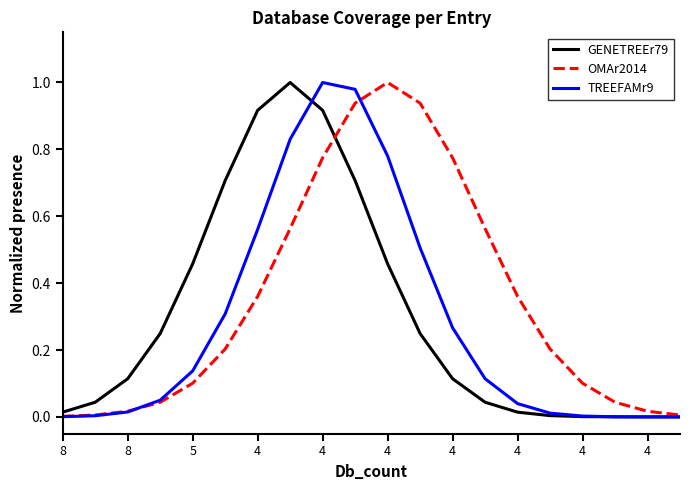

Does the chart have visible grid lines?

No